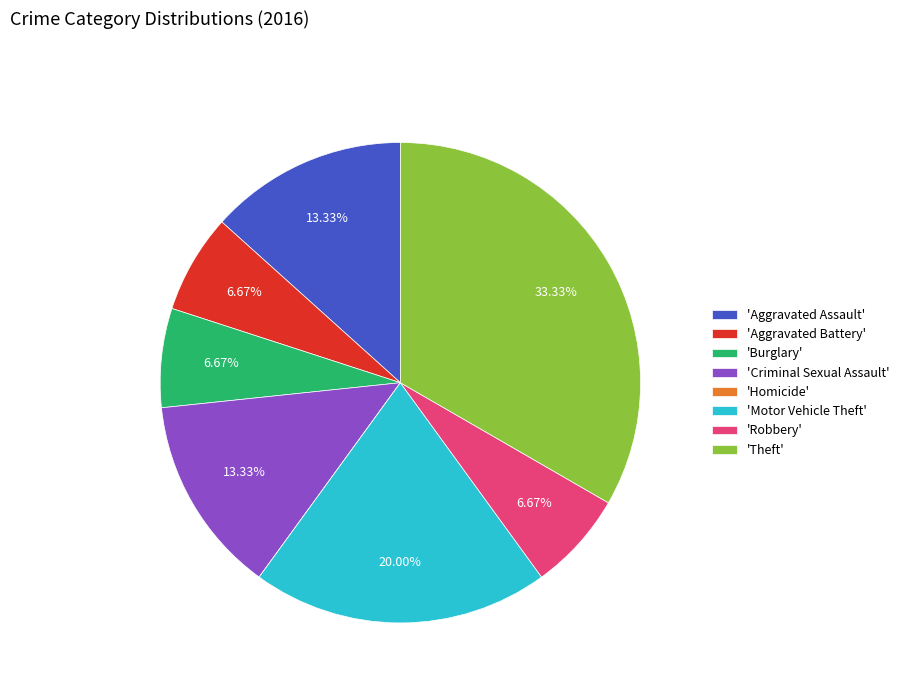

Approximately how many times larger is the value at 'Motor Vehicle Theft' compared to 'Aggravated Battery'?

3.0